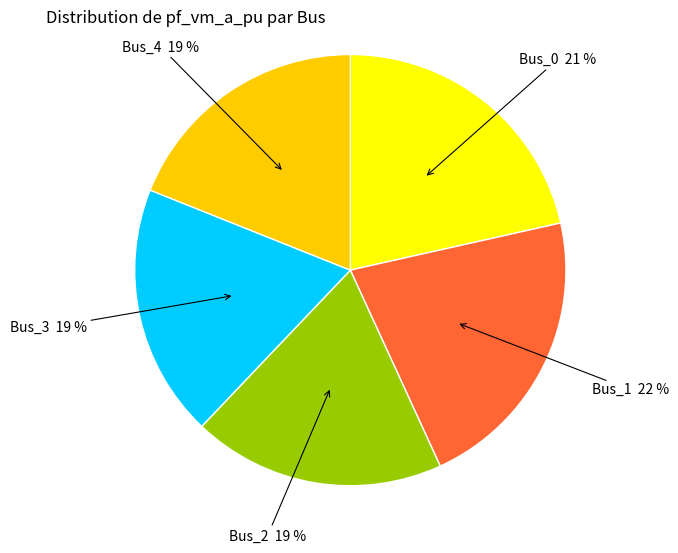

Between Bus_2 and Bus_0, which is larger?

Bus_0